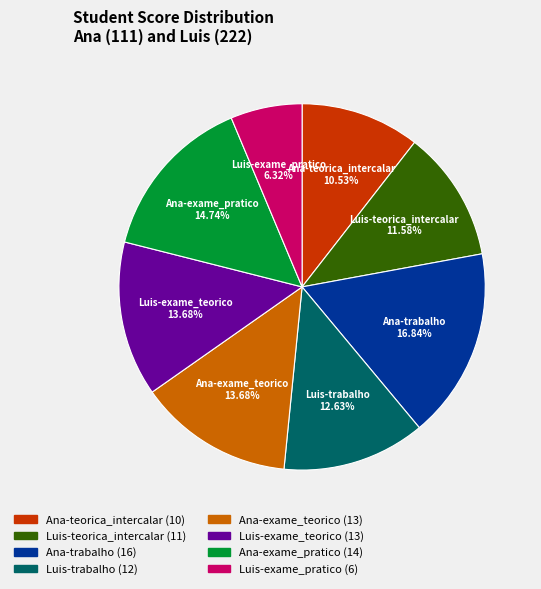

Do Ana-exame_teorico and Luis-exame_teorico together represent more than half of the pie?

No